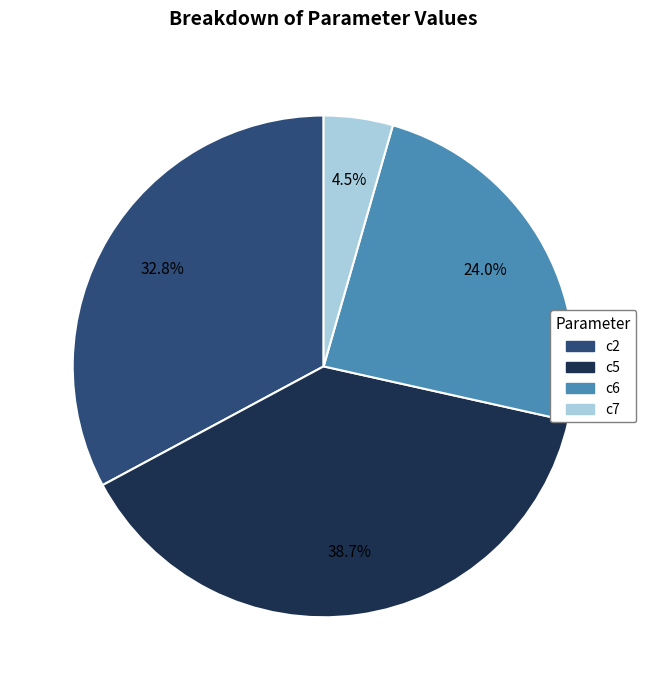

Does c5 represent more than half of the total?

No